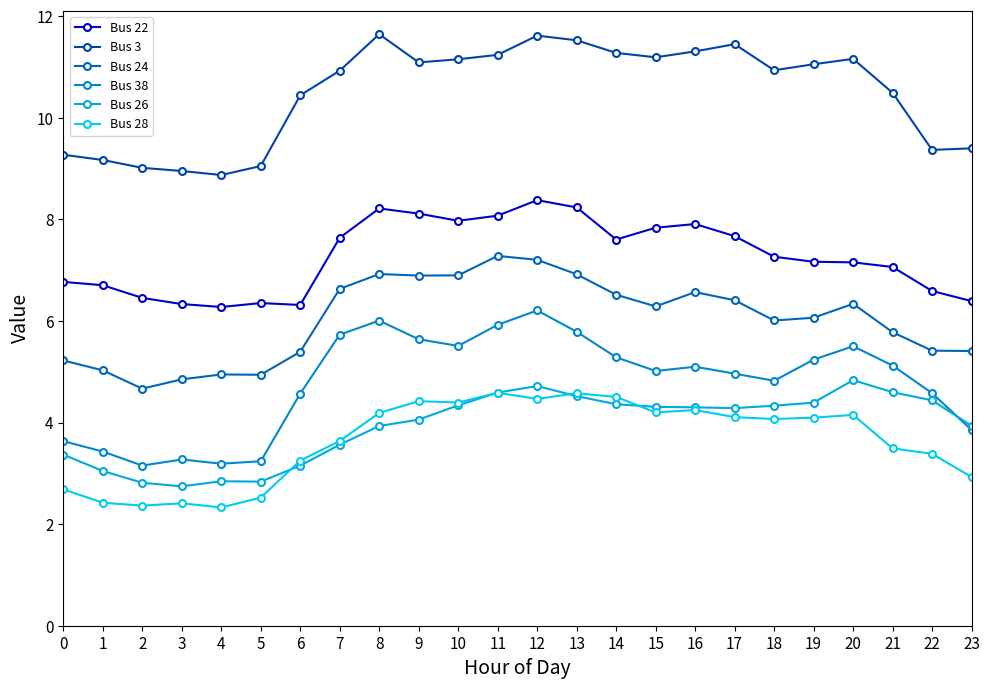

What is the total value across all series at 13?

41.6